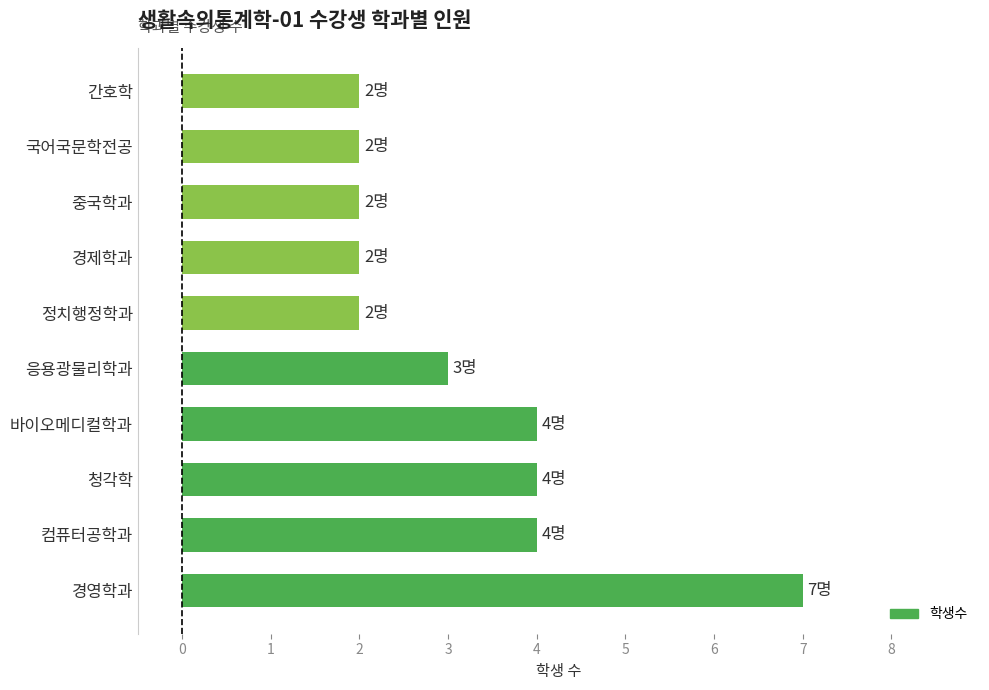

What is the greatest value displayed?

7